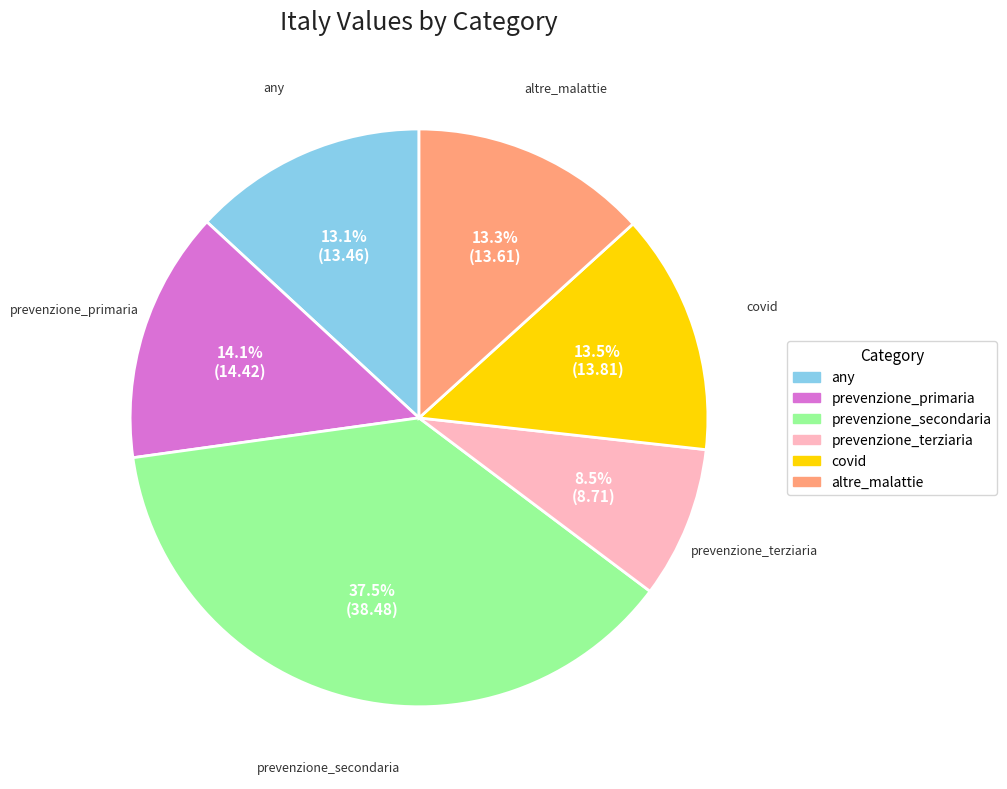

Which category has the smallest portion of the pie?

prevenzione_terziaria